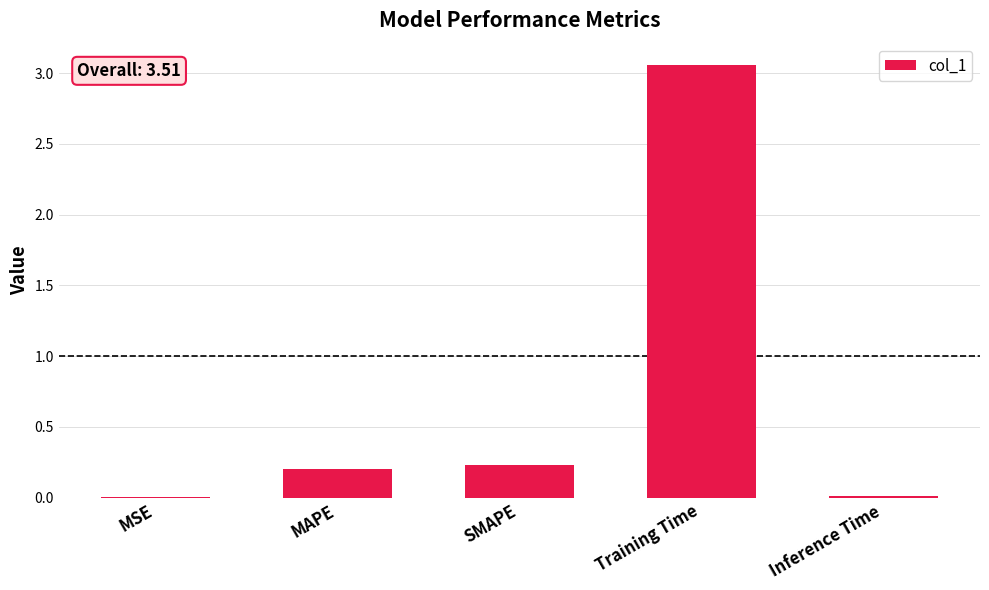

Between SMAPE and MSE, which is larger?

SMAPE